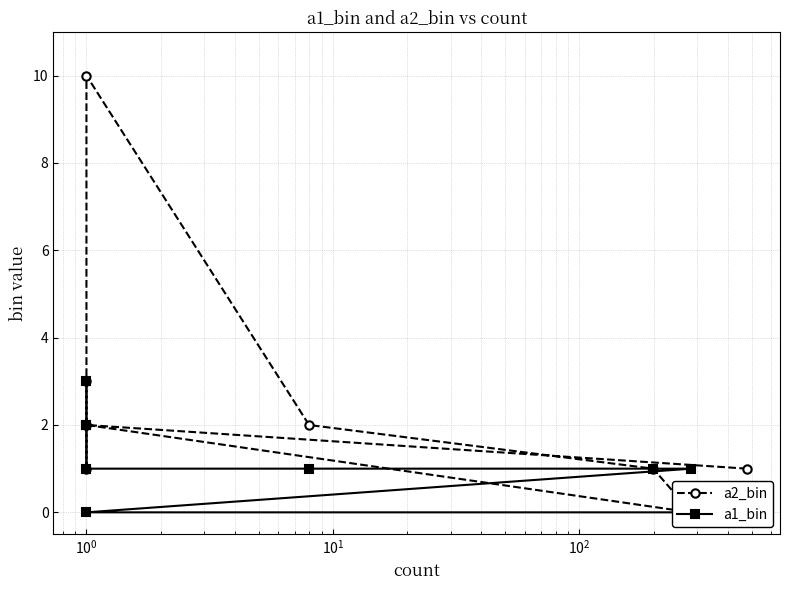

How many intersections are there between a2_bin and a1_bin?

2